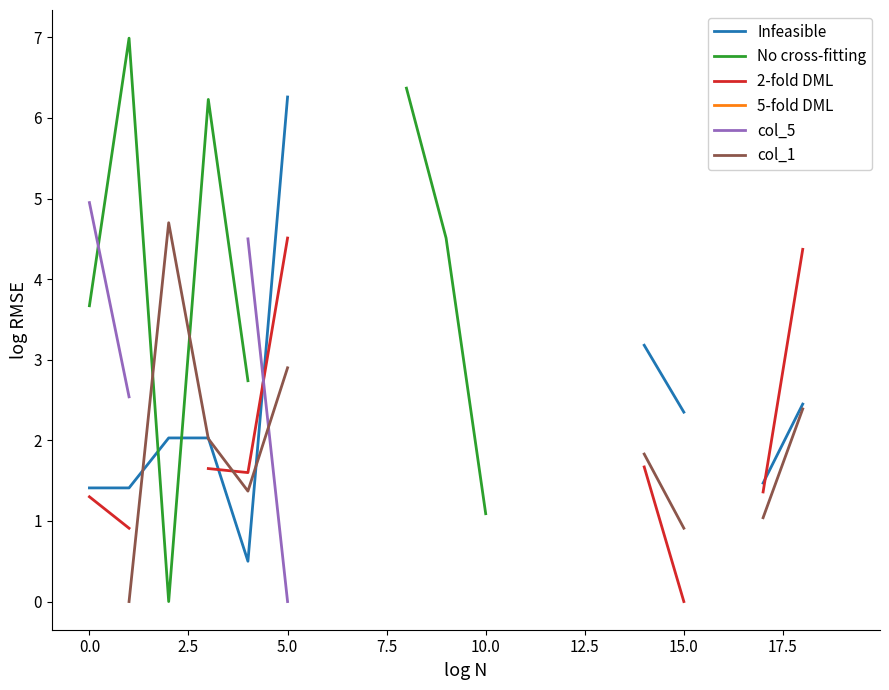

What is the spread (max minus min) of values at 2.5?

4.7